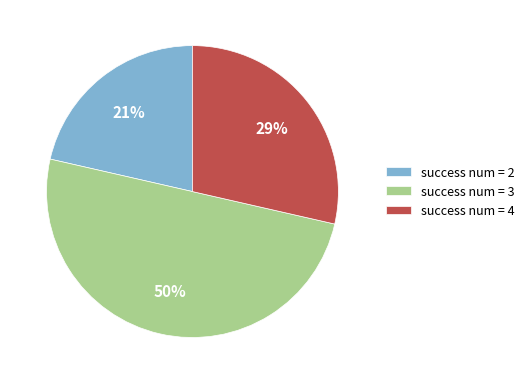

True or false: success num = 3 accounts for 62% of the total.

False